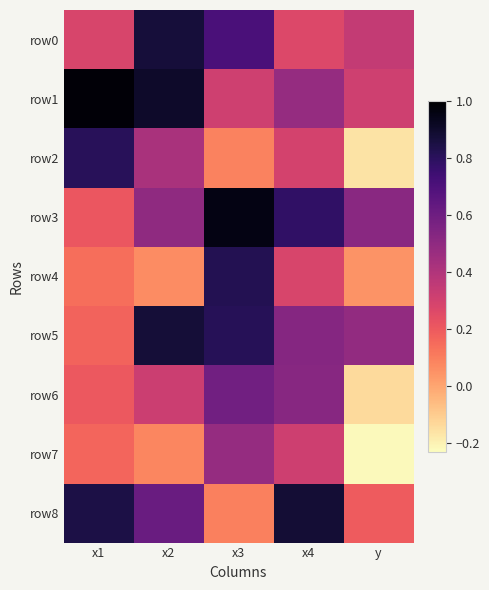

At which category is the sum across all series the highest?

x3